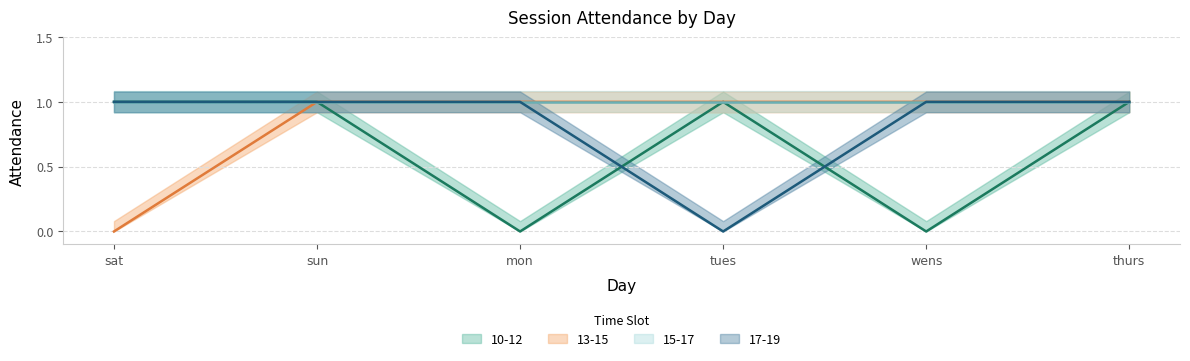

Where is the first local minimum for 10-12?

mon